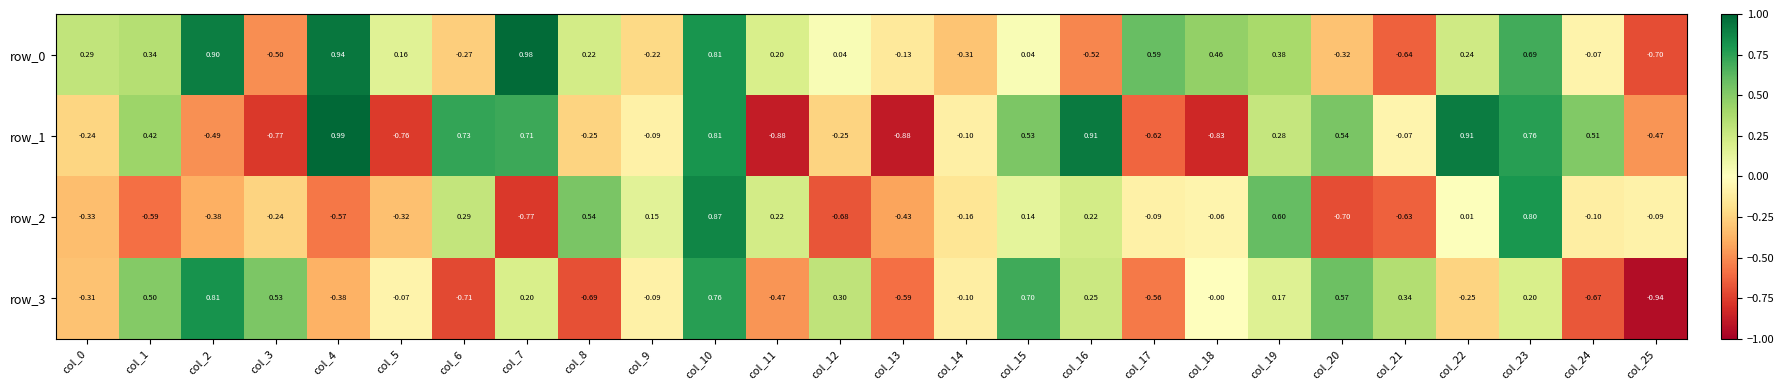

Which label corresponds to the smallest value in the chart?

col_25